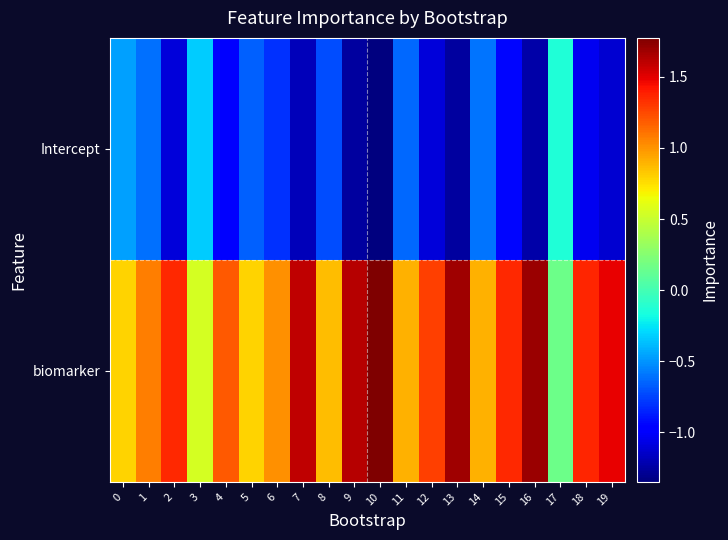

At how many categories does at least one series exceed 0?

20